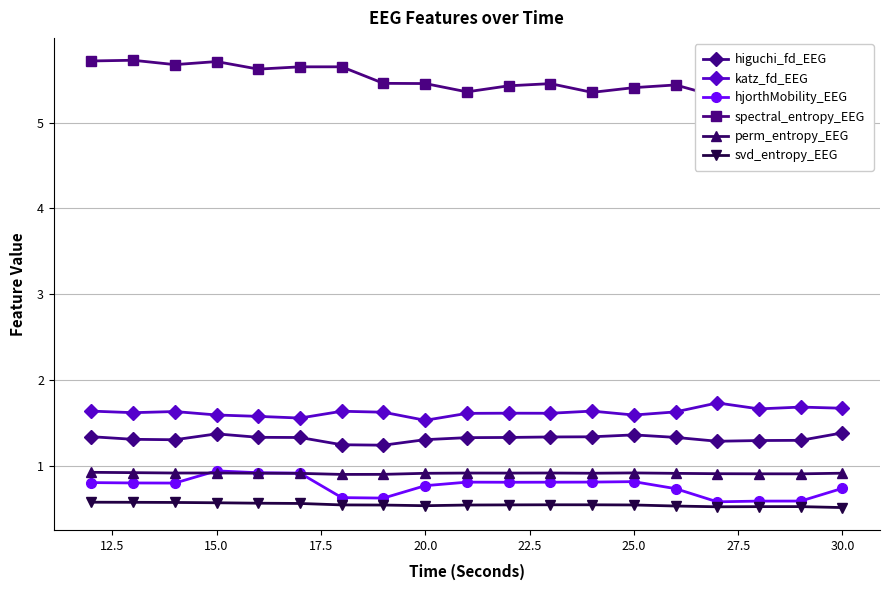

True or false: katz_fd_EEG and spectral_entropy_EEG cross at least once.

False